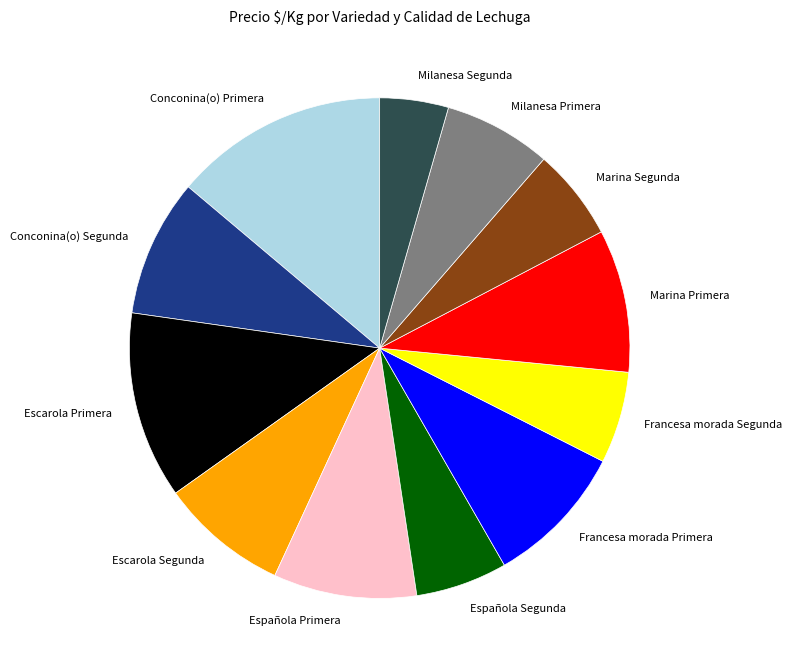

Is the sum of Marina Primera and Milanesa Primera greater than half?

No